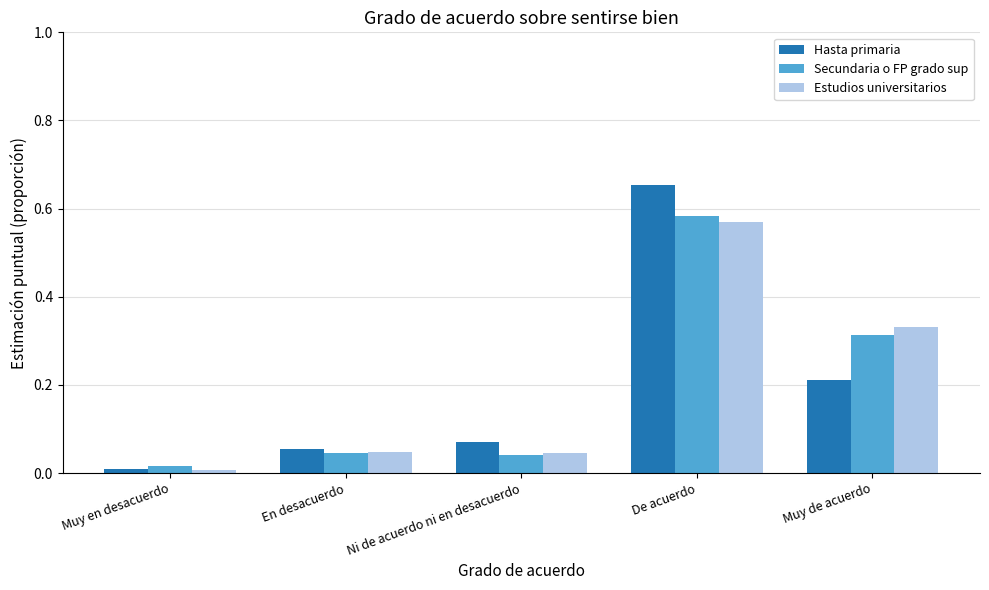

What is the sum of all Secundaria o FP grado sup values?

1.0